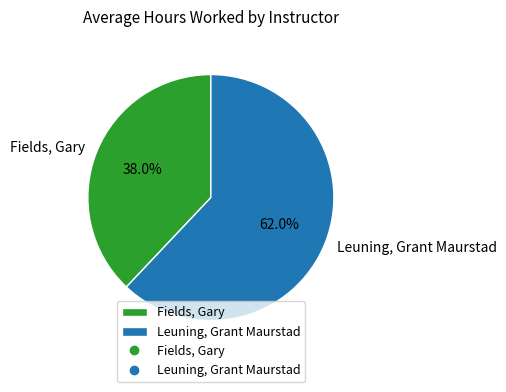

Which category has the biggest portion of the pie?

Leuning, Grant Maurstad